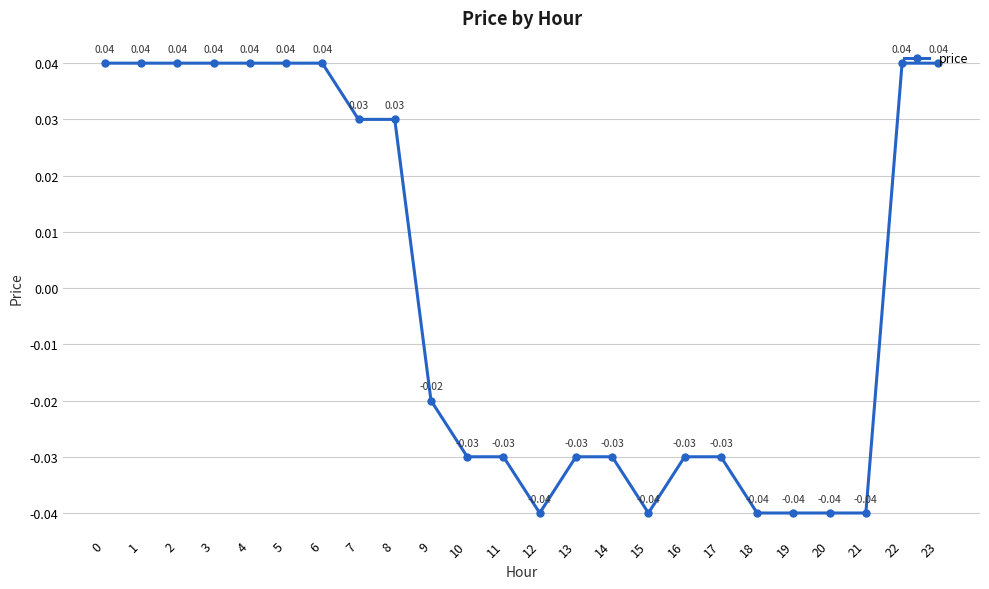

What is the difference between the values at 4 and 13?

0.1